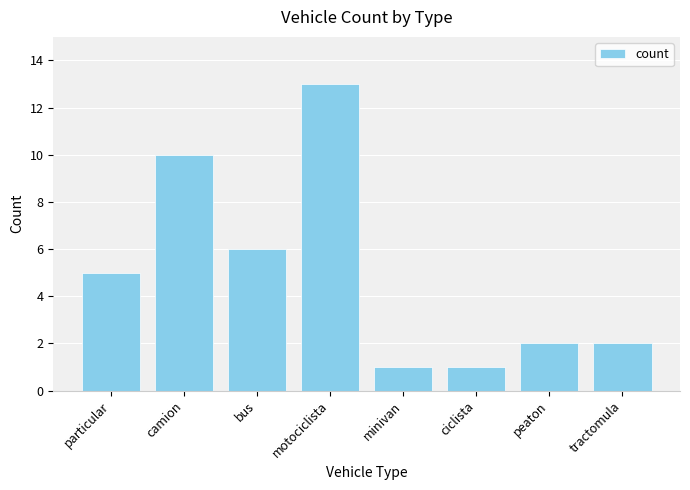

How many distinct data groups are displayed?

1